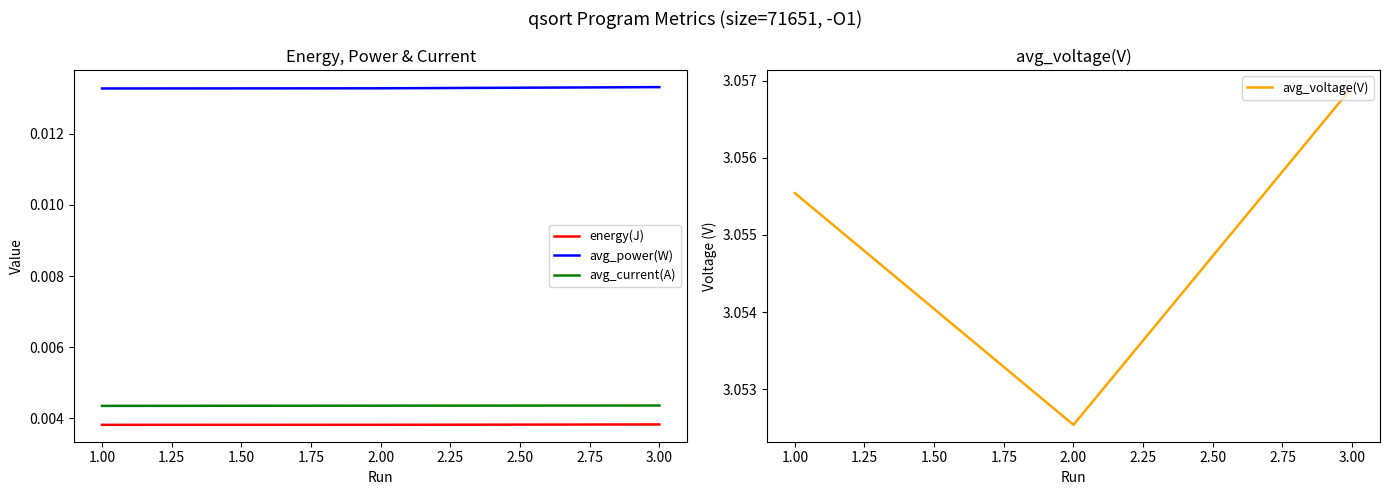

Is the value of avg_current(A) at 3.00 greater than the value of avg_power(W) at 2.00?

No